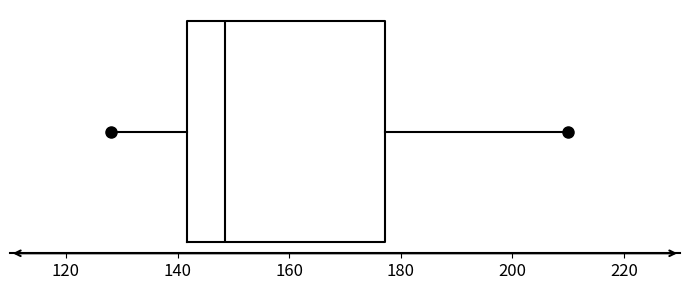

Where does the median line of the box sit on the x-axis? The values are not printed on the chart, so give them approximately, as read against the axis.

148